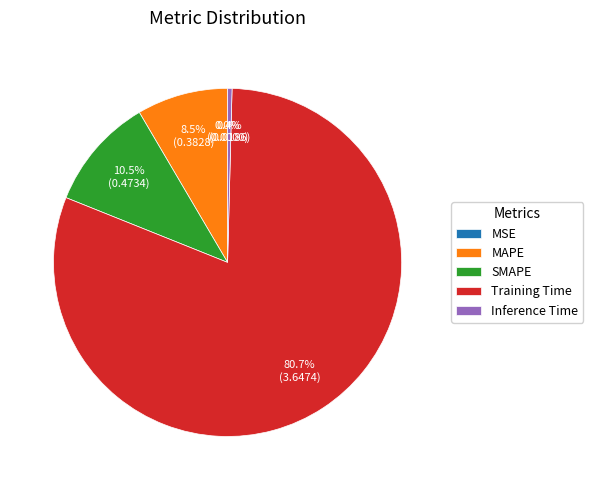

To the nearest percent, what is the difference between the largest and smallest slice percentages?

81%